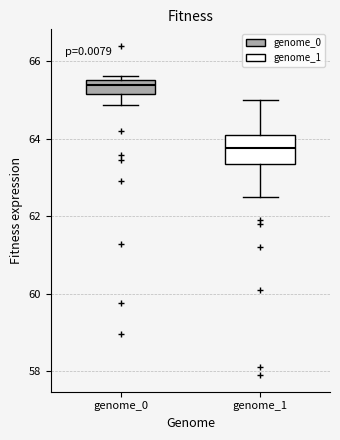

Which box has the lowest median line?

genome_1